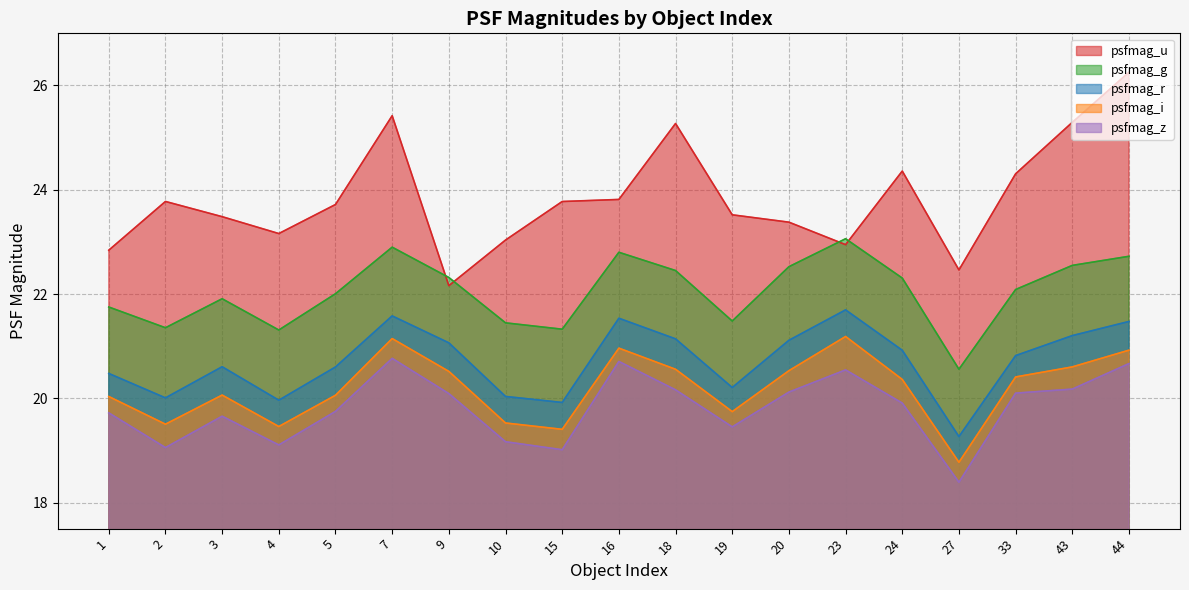

Reading right to left, what are all the values shown in this chart?

psfmag_u: 44=26.3	43=25.3	33=24.3	27=22.5	24=24.4	23=22.9	20=23.4	19=23.5	18=25.3	16=23.8	15=23.8	10=23.0	9=22.2	7=25.4	5=23.7	4=23.2	3=23.5	2=23.8	1=22.8
psfmag_g: 44=22.7	43=22.5	33=22.1	27=20.6	24=22.3	23=23.1	20=22.5	19=21.5	18=22.5	16=22.8	15=21.3	10=21.4	9=22.3	7=22.9	5=22.0	4=21.3	3=21.9	2=21.4	1=21.8
psfmag_r: 44=21.5	43=21.2	33=20.8	27=19.3	24=20.9	23=21.7	20=21.1	19=20.2	18=21.1	16=21.5	15=19.9	10=20.0	9=21.1	7=21.6	5=20.6	4=20.0	3=20.6	2=20.0	1=20.5
psfmag_i: 44=20.9	43=20.6	33=20.4	27=18.8	24=20.4	23=21.2	20=20.5	19=19.7	18=20.6	16=21.0	15=19.4	10=19.5	9=20.5	7=21.1	5=20.1	4=19.5	3=20.1	2=19.5	1=20.0
psfmag_z: 44=20.7	43=20.2	33=20.1	27=18.4	24=19.9	23=20.5	20=20.1	19=19.5	18=20.2	16=20.7	15=19.0	10=19.2	9=20.1	7=20.8	5=19.7	4=19.1	3=19.7	2=19.1	1=19.7